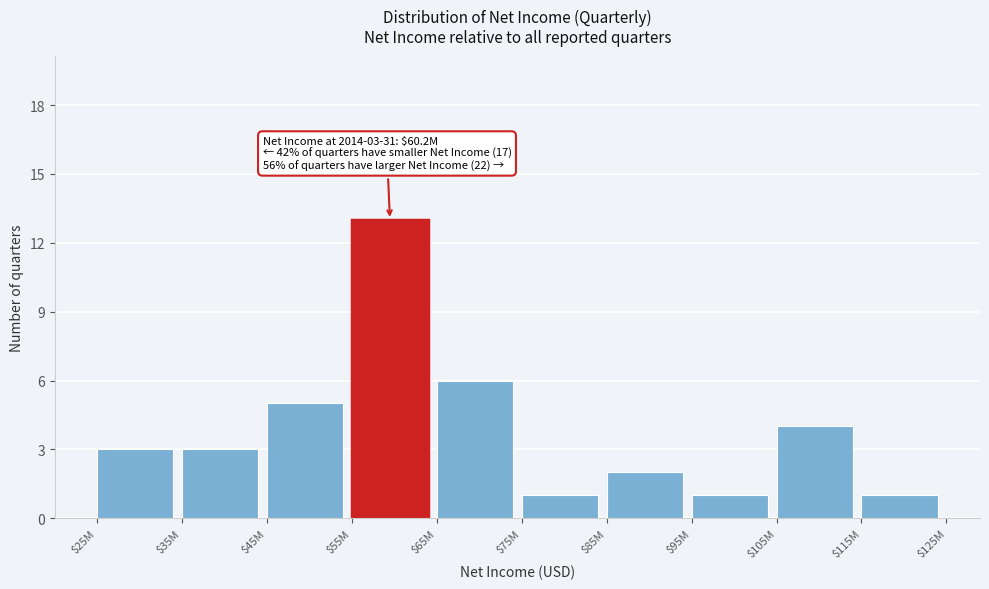

Reading left to right, what are all the values shown in this chart?

3	3	5	13	6	1	2	1	4	1